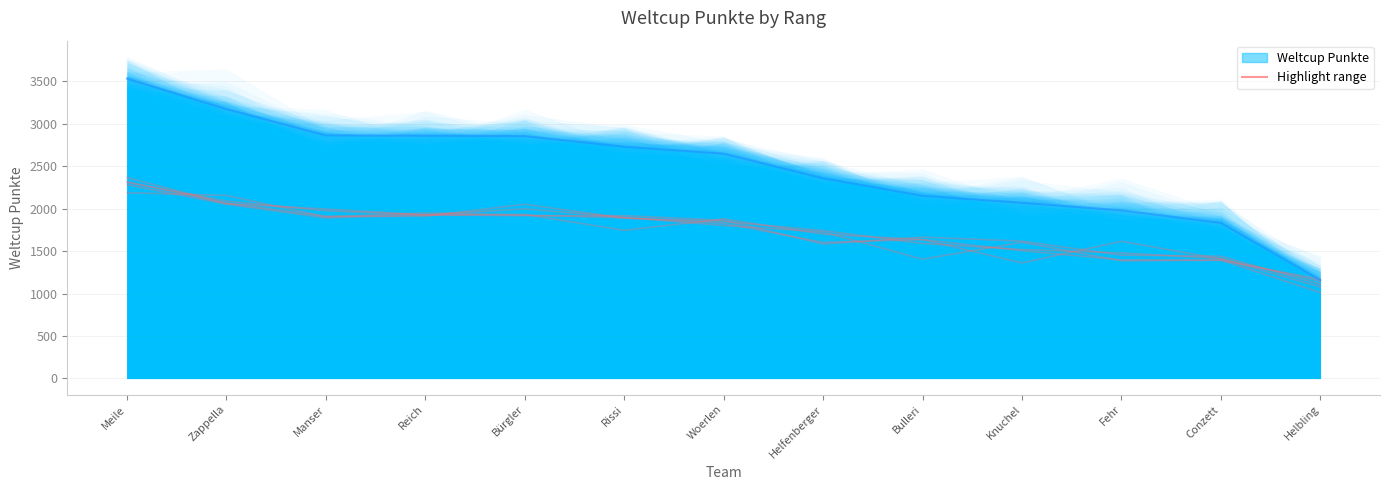

Between Zappella and Woerlen, which series saw the biggest shift?

Weltcup Punkte (main)